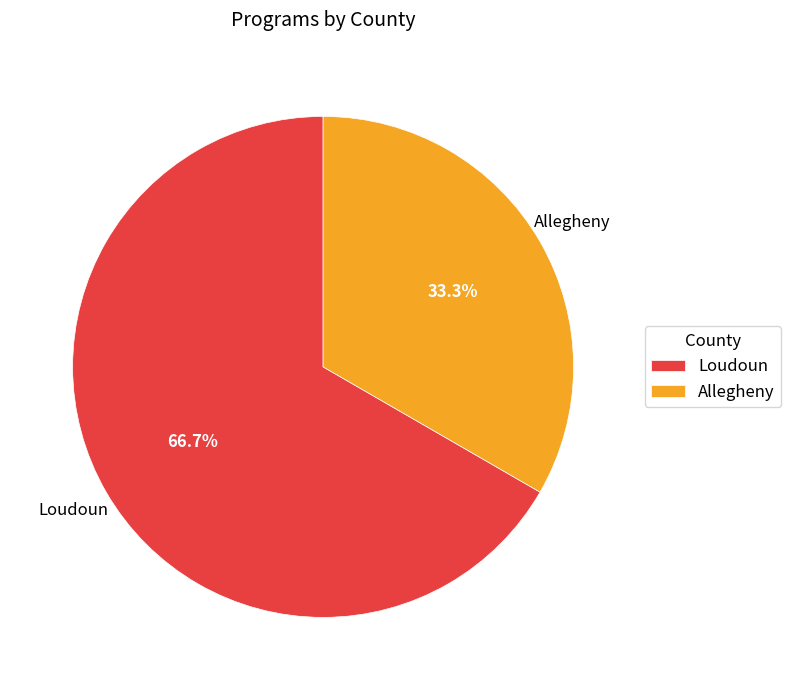

What percentage is NOT represented by Loudoun?

33.3%